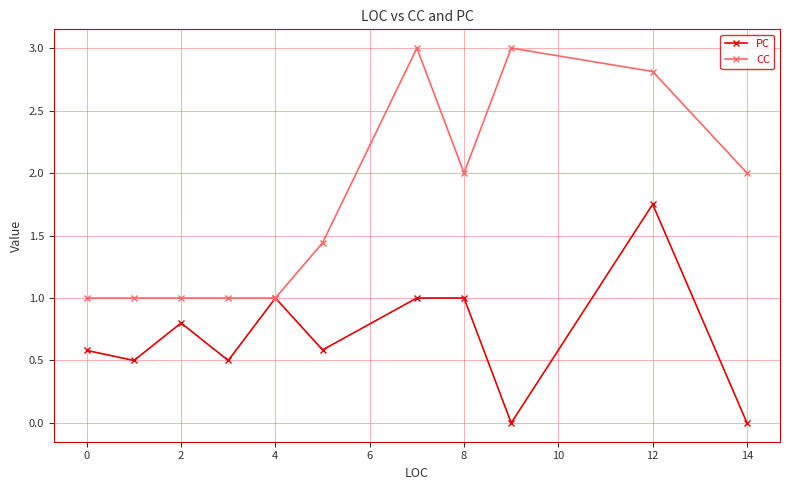

What is the difference between the second highest and minimum values in the PC series?

1.0